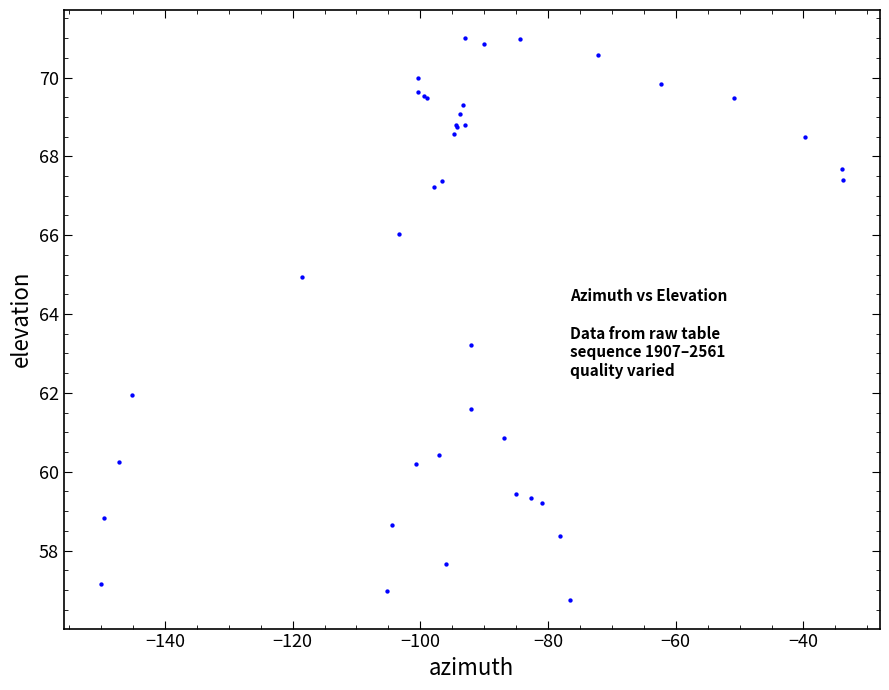

What Y value in the scatter plot is closest to 63?

63.2